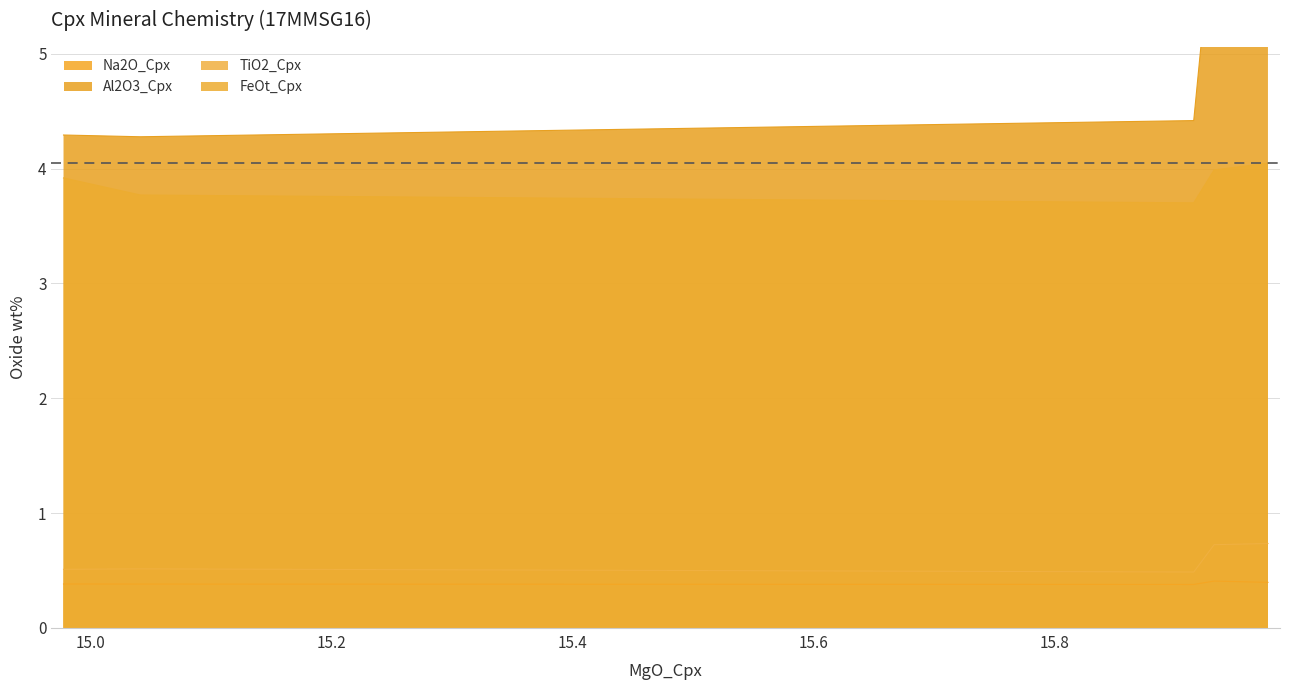

Is the value of FeOt_Cpx at 15.9326 greater than the value of Na2O_Cpx at 15.9326?

Yes